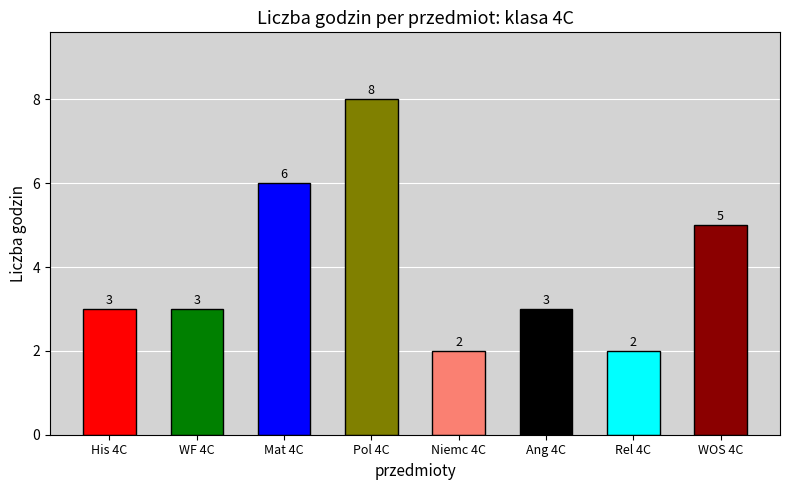

What is the label of the 2nd bar from the right?

Rel 4C